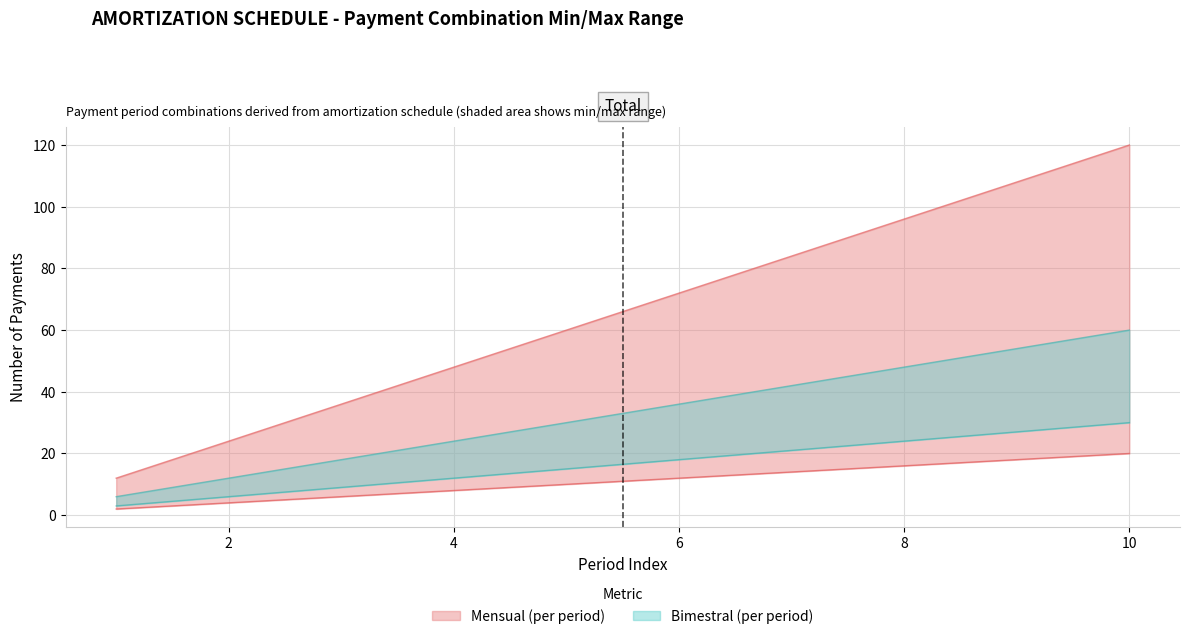

The value of MensualTrimestral at 8 is 96. True or false?

True